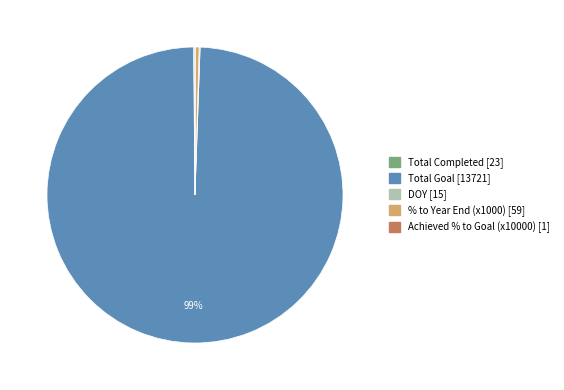

The % to Year End slice represents 0% of the pie. True or false?

True